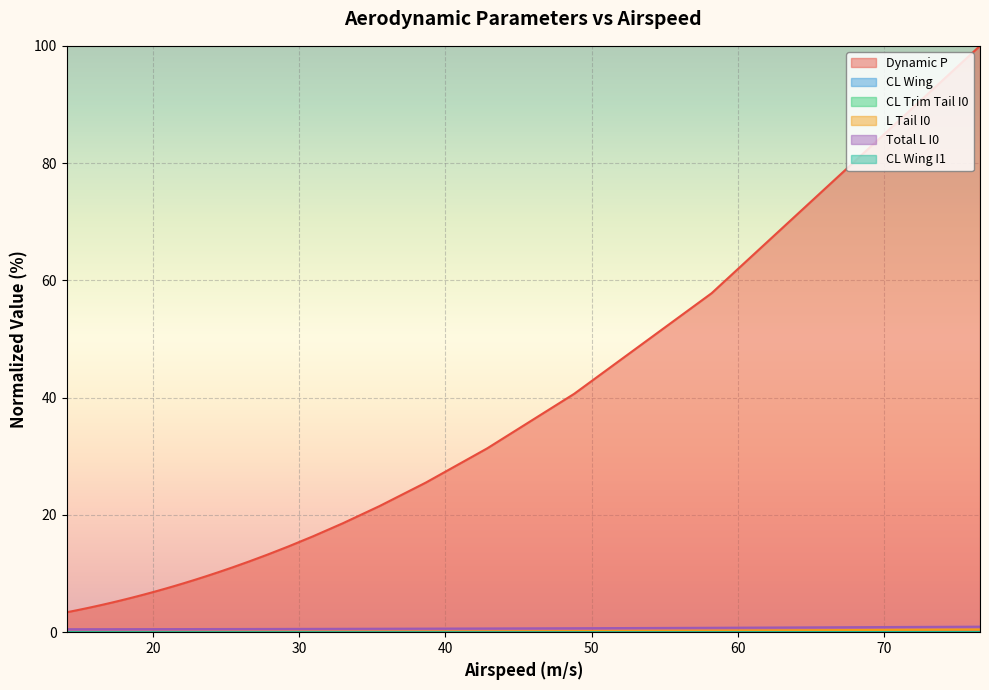

True or false: CL Trim Tail I0 has more than 0 points higher than both neighbors.

False